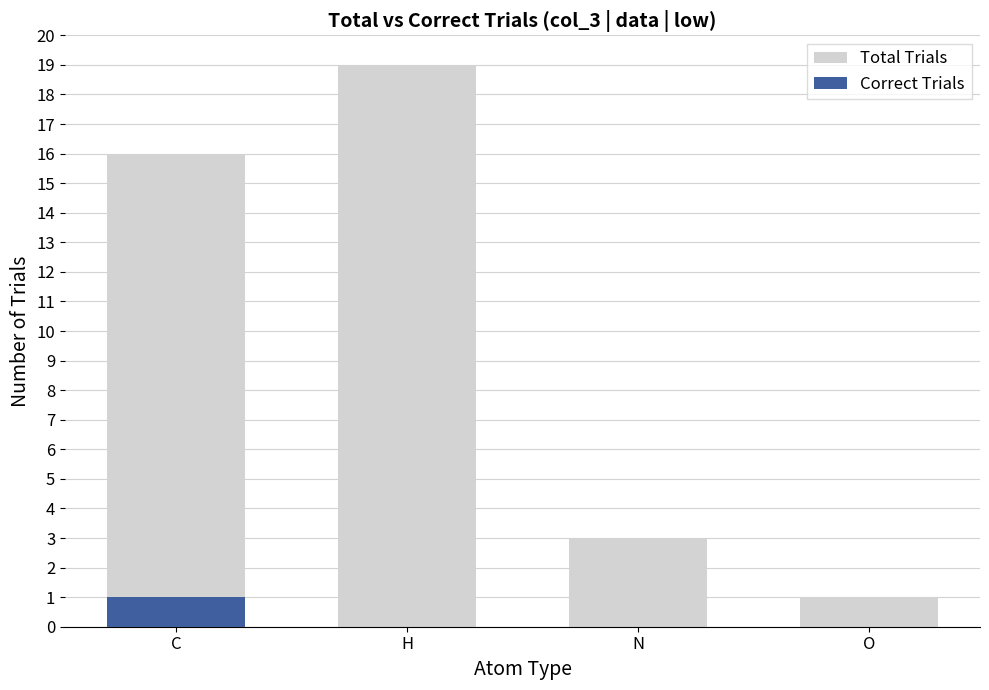

Reading left to right, list all the values displayed in this chart.

Total Trials: C=16	H=19	N=3	O=1
Correct Trials: C=1	H=0	N=0	O=0